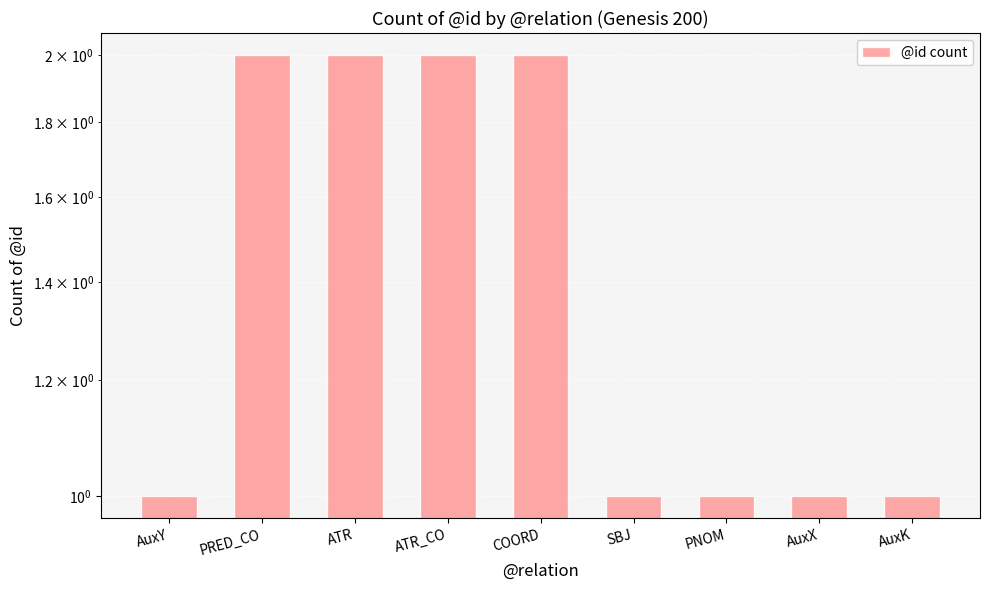

How many values are between 1 and 2?

9